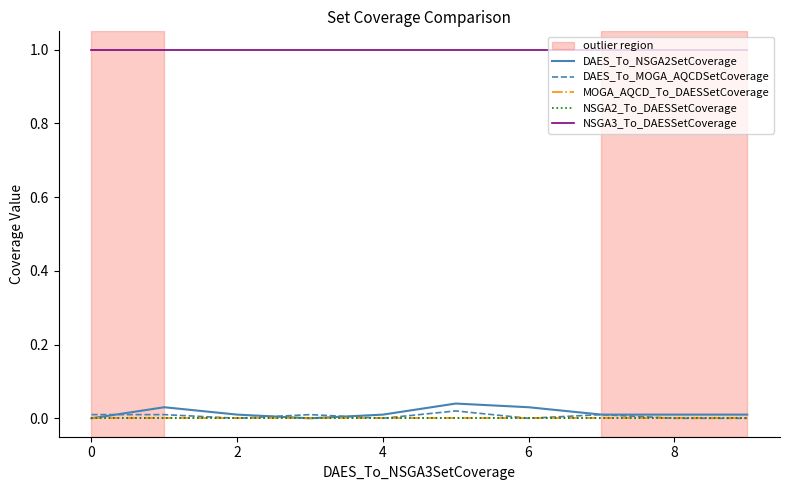

Rank the series by their maximum value, from highest to lowest.

NSGA3_To_DAESSetCoverage, DAES_To_NSGA2SetCoverage, DAES_To_MOGA_AQCDSetCoverage, MOGA_AQCD_To_DAESSetCoverage, NSGA2_To_DAESSetCoverage